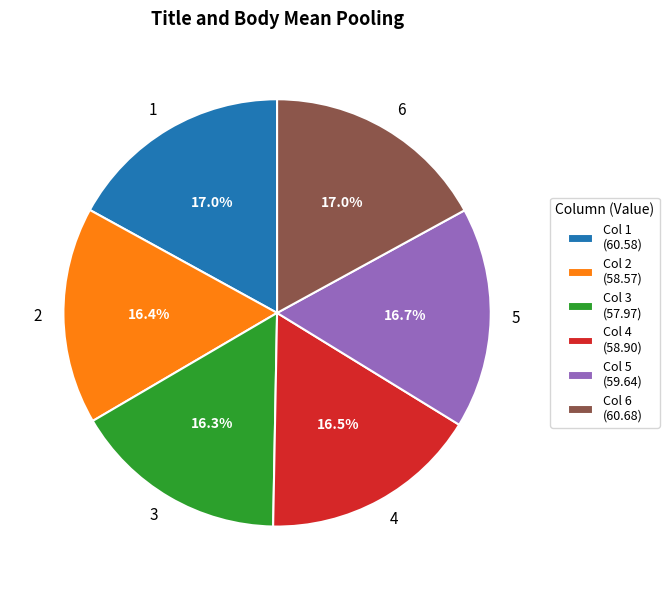

To the nearest percent, what percentage of the pie is 6?

17%